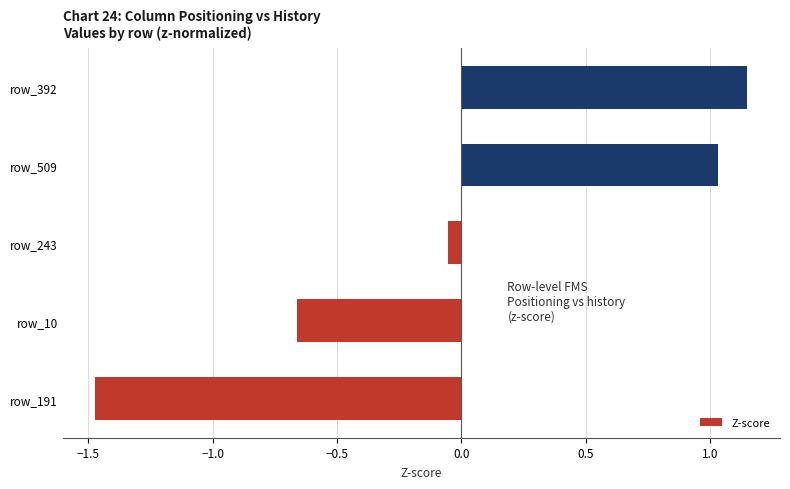

Rank the categories by value from lowest to highest.

row_191, row_10, row_243, row_509, row_392